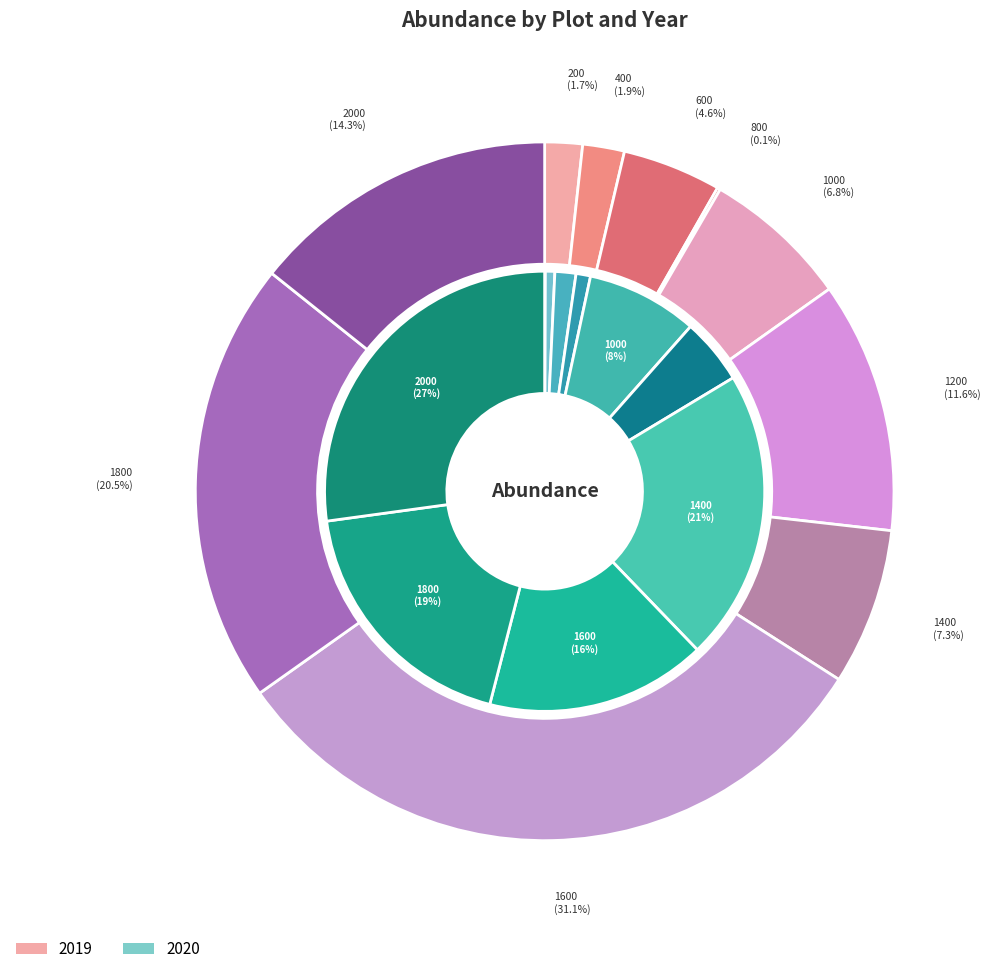

Rank the series by their maximum value, from lowest to highest.

2020, 2019